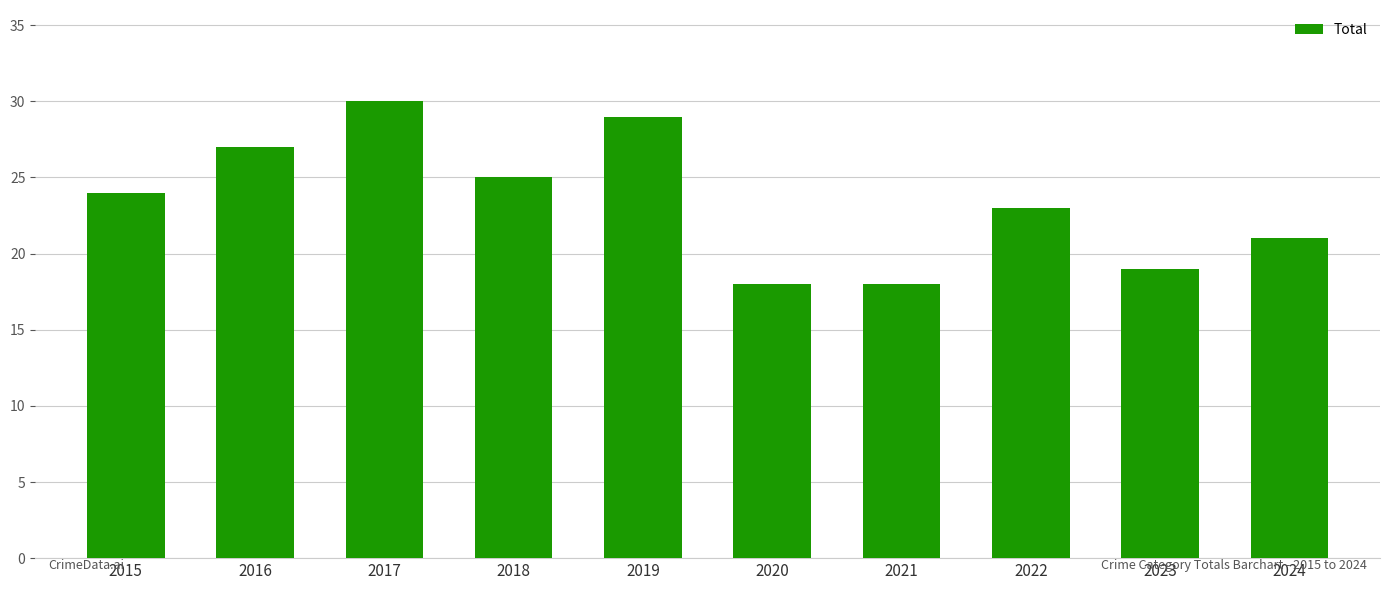

Reading left to right, list all the values displayed in this chart.

24	27	30	25	29	18	18	23	19	21